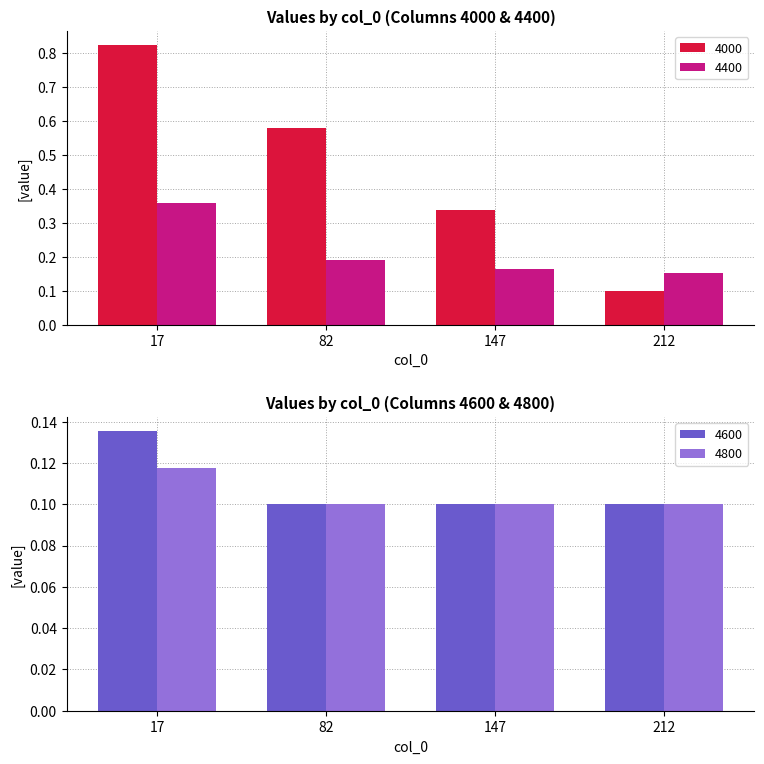

What is the sum of the 4800 values at 212 and 147?

0.2